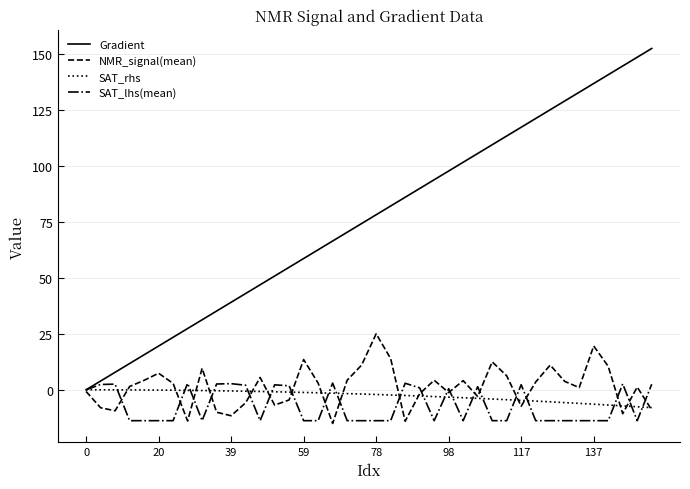

Which series has the widest spread of values?

Gradient